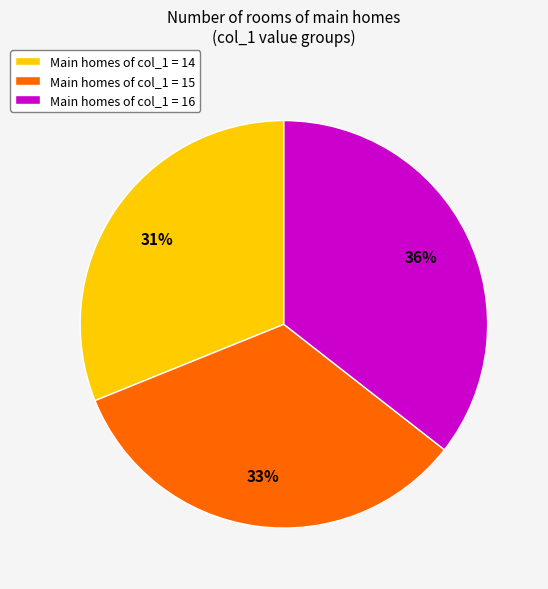

Which category has the biggest portion of the pie?

Main homes of col_1 = 16